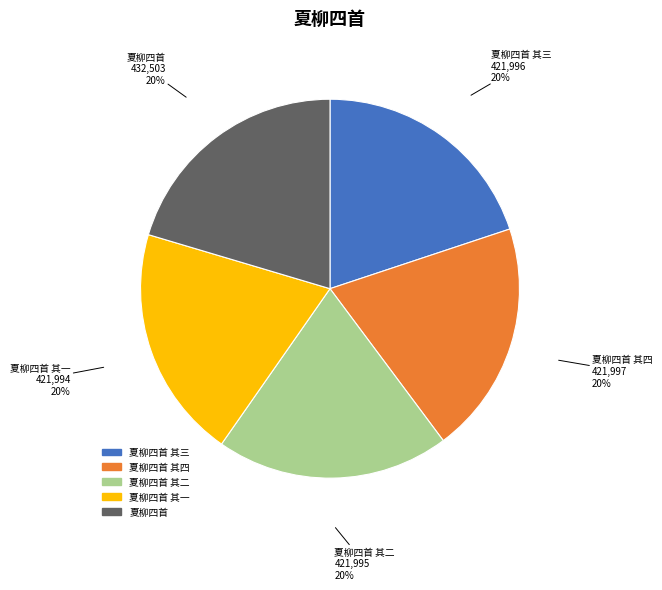

True or false: 夏柳四首 其三 accounts for 9% of the total.

False